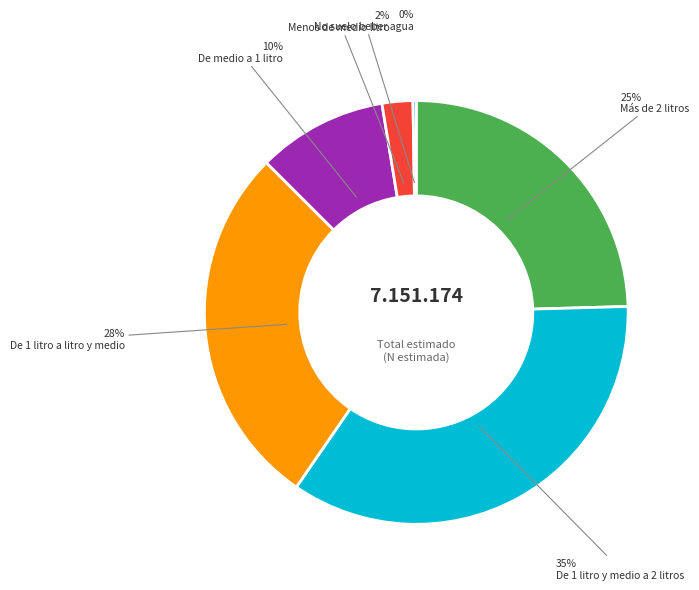

Is there any slice that represents more than half of the pie?

No